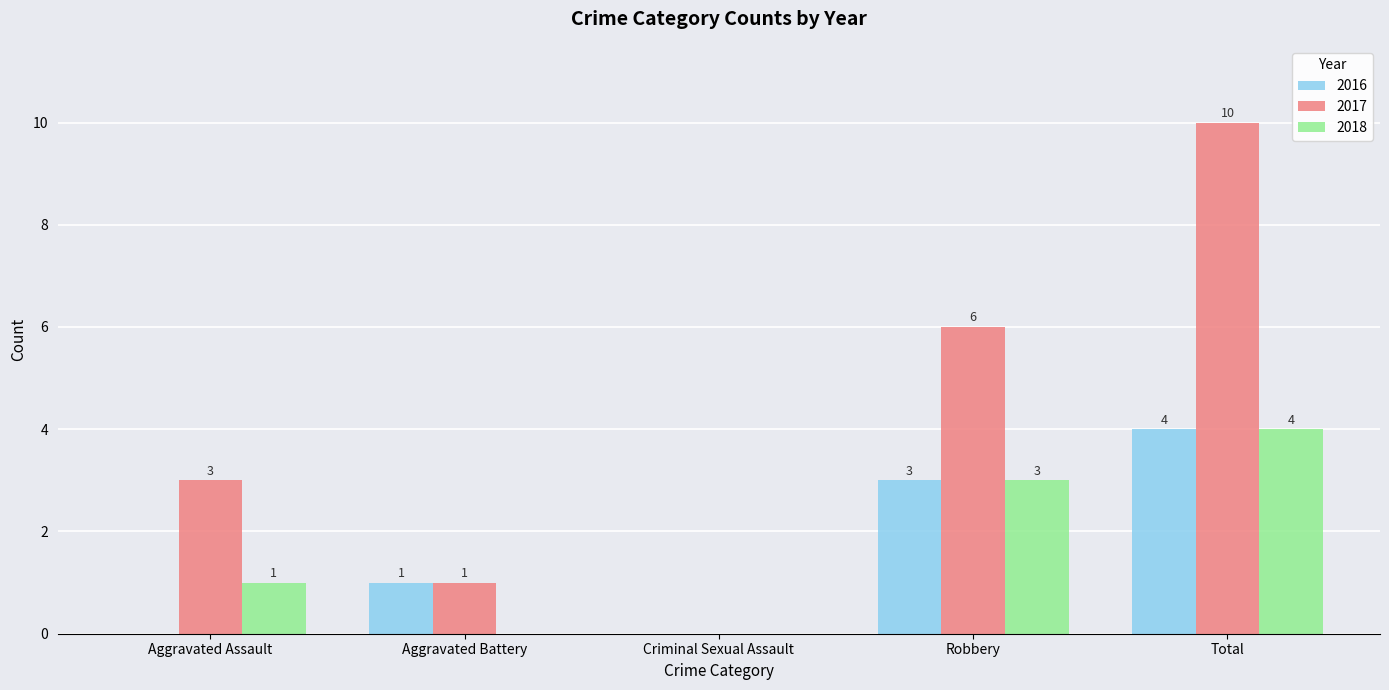

At which label does 2016 reach its peak?

Total